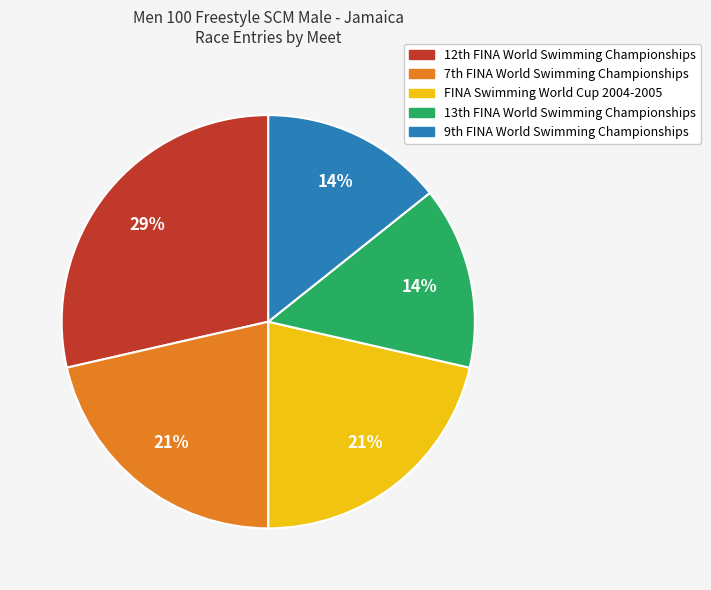

What is the largest slice in the pie chart?

12th FINA World Swimming Championships